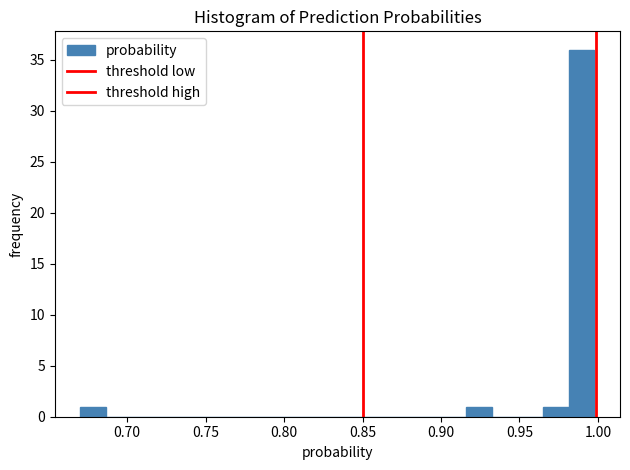

Read against the x-axis, roughly where is the centre of the tallest bar?

0.990